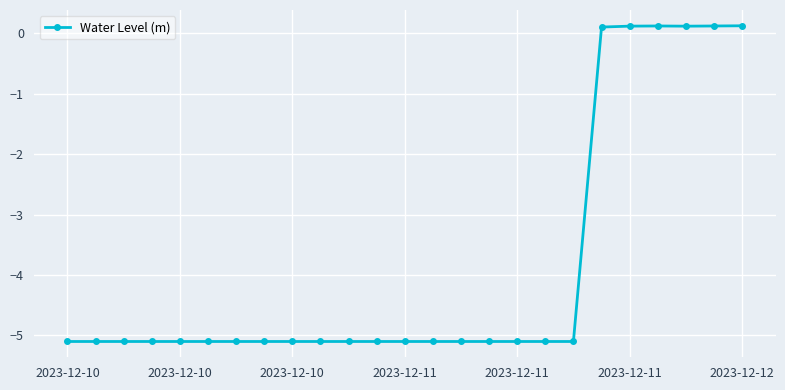

Reading left to right, extract all data points from this chart.

-5.1	-5.1	-5.1	-5.1	-5.1	-5.1	-5.1	-5.1	-5.1	-5.1	-5.1	-5.1	-5.1	-5.1	-5.1	-5.1	-5.1	-5.1	-5.1	0.1	0.1	0.1	0.1	0.1	0.1